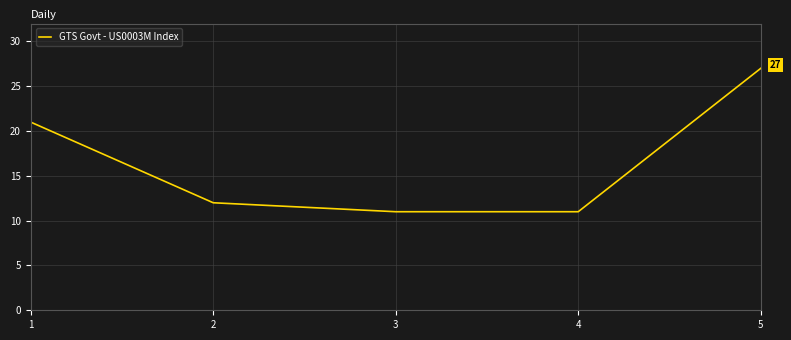

How many distinct data groups are displayed?

1